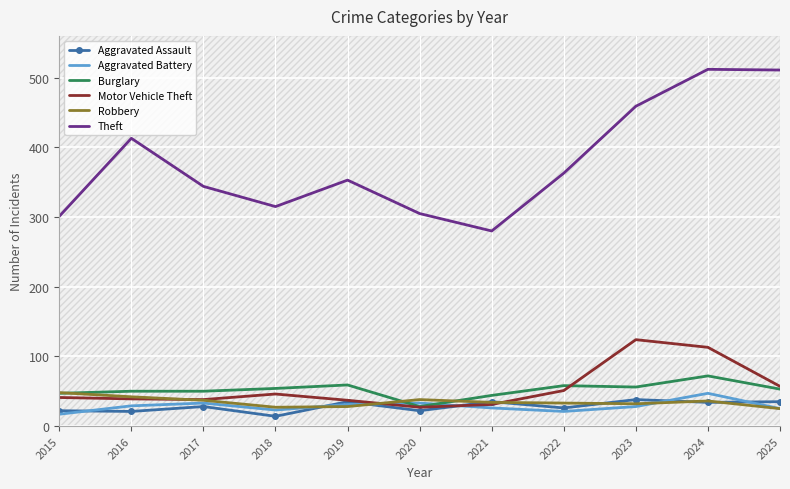

Which series has the largest range (max minus min)?

Theft